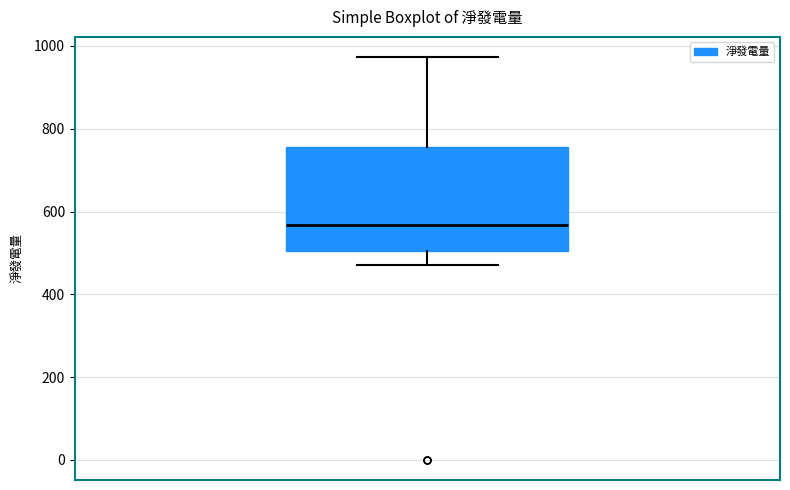

Transcribe this box plot: give where the median line is, the range the box spans, and where the two whiskers end, as read against the y-axis. The values are not printed on the chart, so give them approximately, as read against the axis.

median 560, box 500 to 760, whiskers 480 to 980